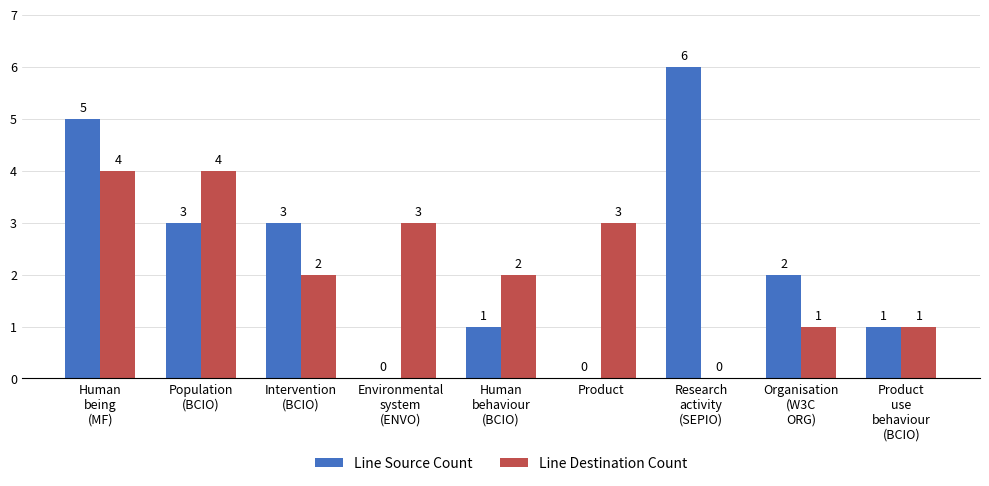

What is the highest value of the Line Source Count series?

6